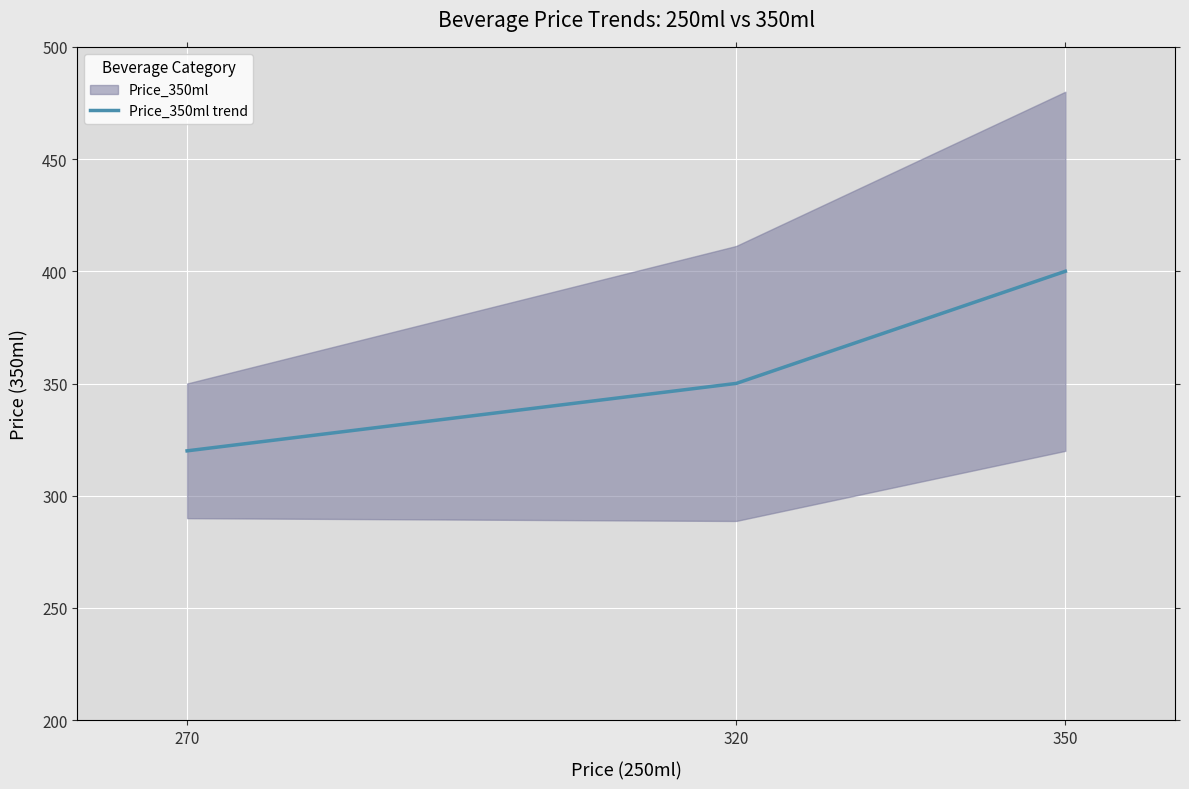

Rank the categories by value from lowest to highest.

270, 320, 350